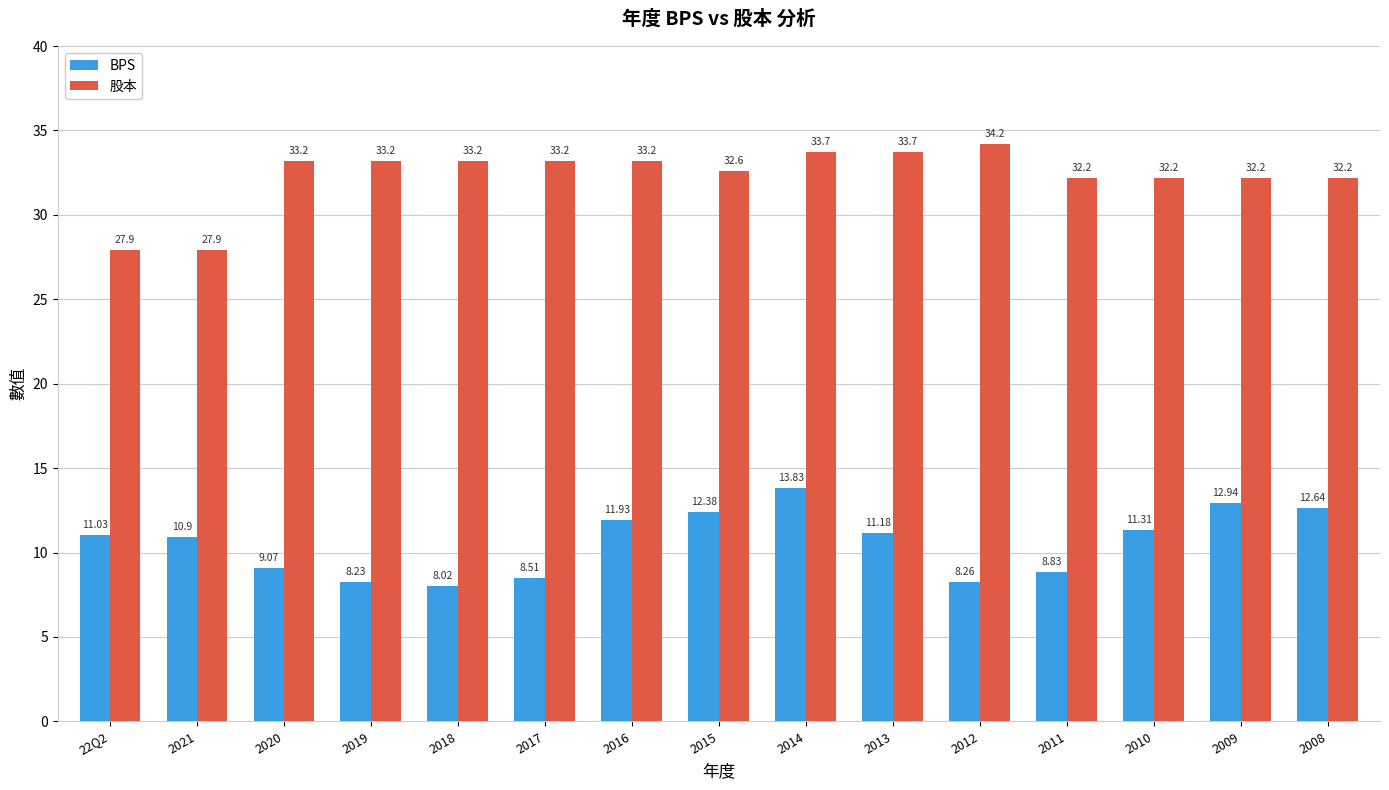

Reading left to right, transcribe all the data shown in this chart.

BPS: 11.0	10.9	9.1	8.2	8.0	8.5	11.9	12.4	13.8	11.2	8.3	8.8	11.3	12.9	12.6
股本: 27.9	27.9	33.2	33.2	33.2	33.2	33.2	32.6	33.7	33.7	34.2	32.2	32.2	32.2	32.2